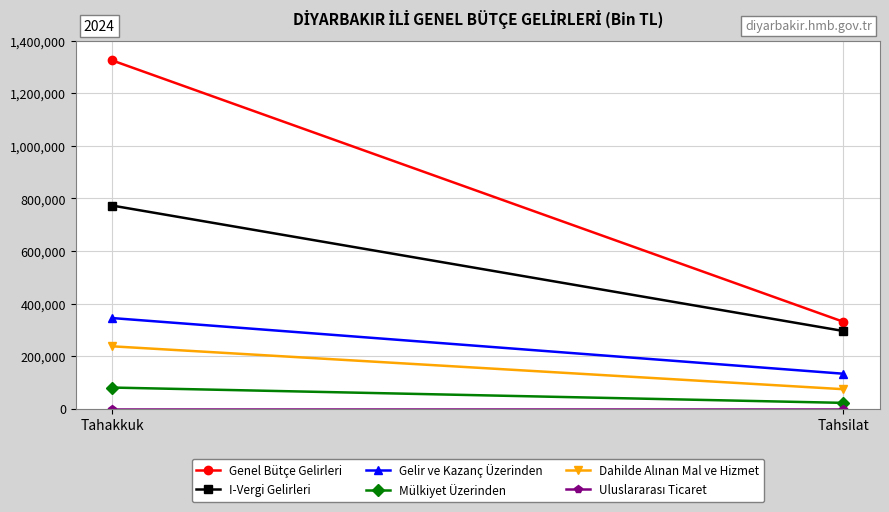

What is the average value of the I-Vergi Gelirleri series?

534302